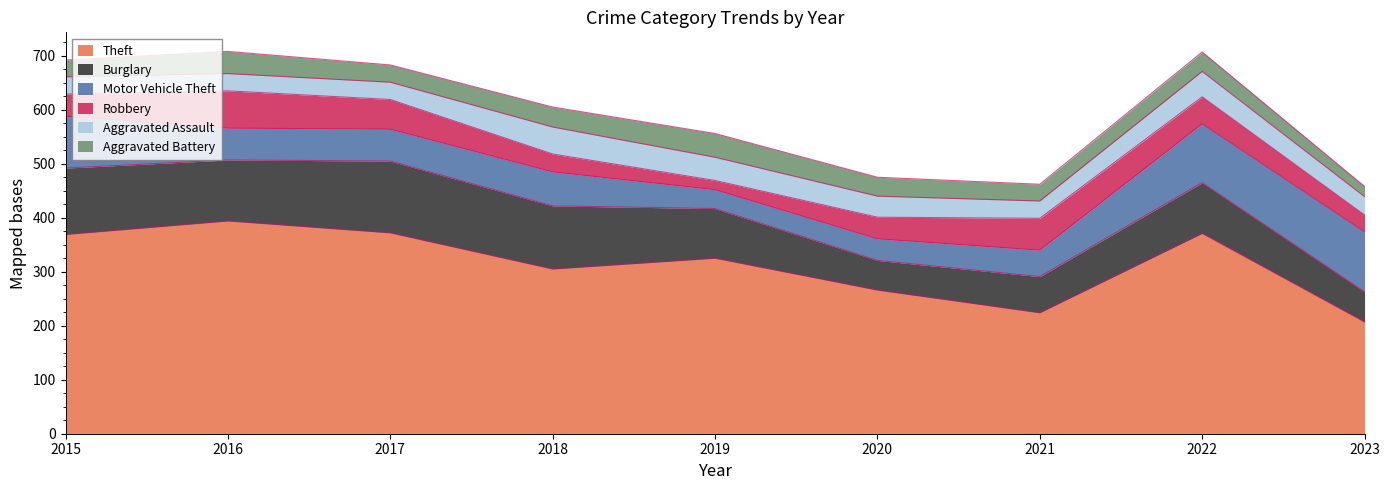

Is the value of Motor Vehicle Theft at 2017 greater than the value of Burglary at 2021?

No